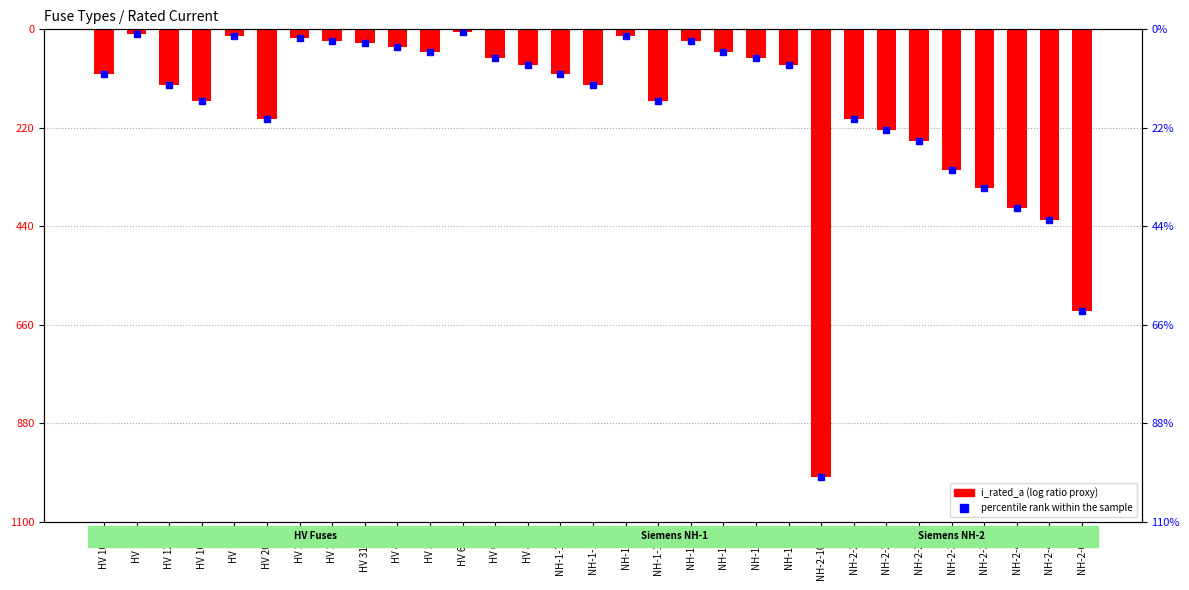

Rank the series at HV 125A from highest to lowest value.

percentile rank within the sample, i_rated_a